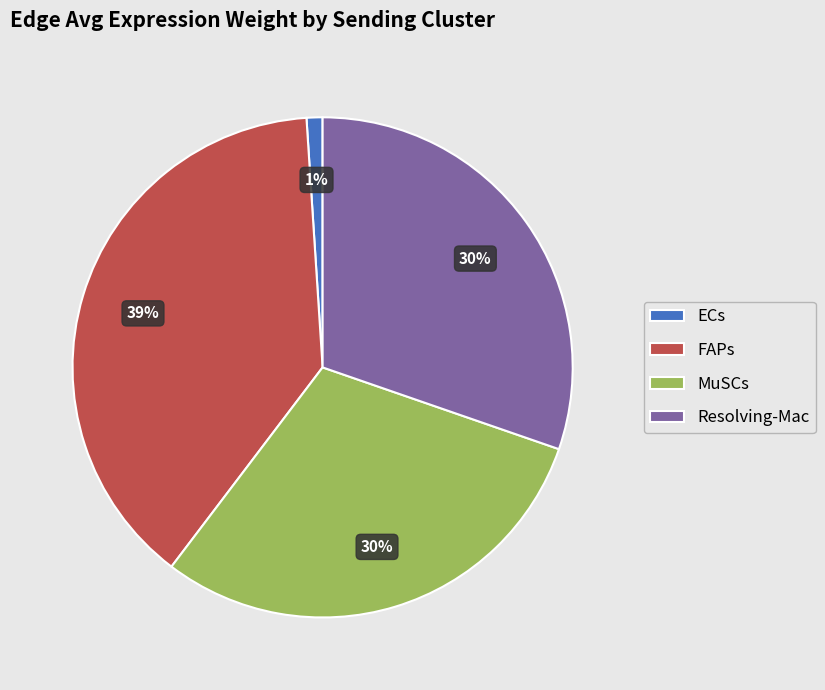

What is the ratio of the value at Resolving-Mac to the value at FAPs?

0.8